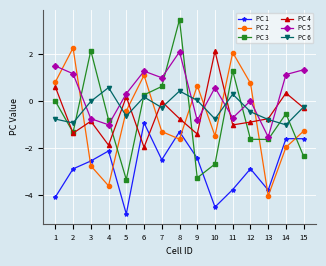

True or false: PC 3 and PC 6 intersect in this chart.

True